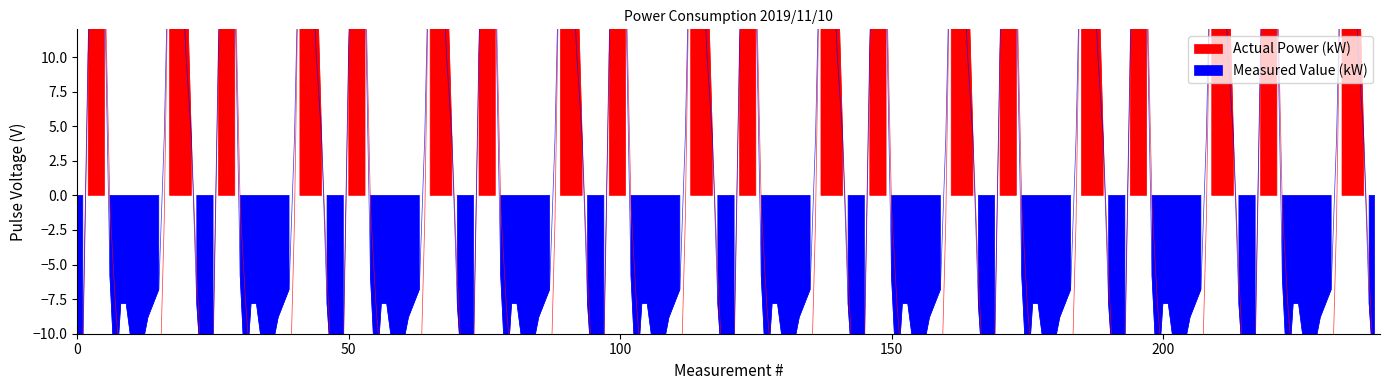

After their last crossing, which series has the higher values: Measured Value (kW) or Actual Power (kW)?

Actual Power (kW)